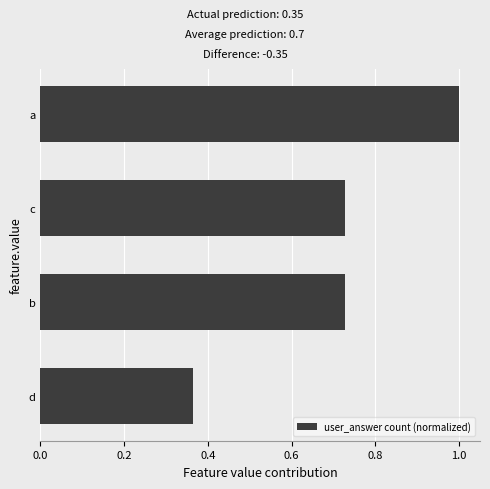

What is the greatest value displayed?

1.0